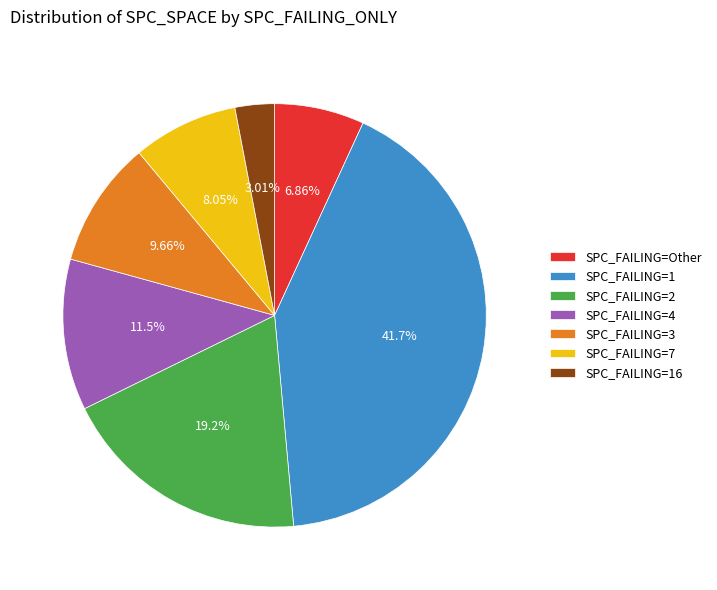

Is the sum of SPC_FAILING=16 and SPC_FAILING=7 greater than half?

No